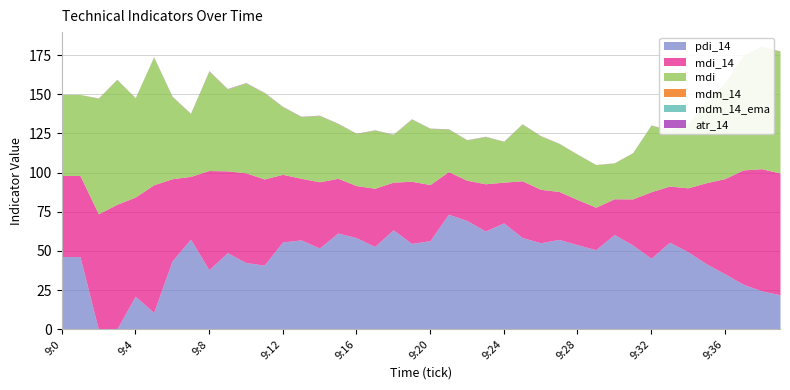

Reading left to right, what are all the values shown in this chart?

atr_14: 9:0=0.1	9:1=0.0	9:2=0.1	9:3=0.1	9:4=0.1	9:5=0.1	9:6=0.1	9:7=0.1	9:8=0.1	9:9=0.1	9:10=0.1	9:11=0.1	9:12=0.1	9:13=0.1	9:14=0.1	9:15=0.1	9:16=0.1	9:17=0.1	9:18=0.1	9:19=0.1	9:20=0.1	9:21=0.1	9:22=0.1	9:23=0.1	9:24=0.1	9:25=0.1	9:26=0.1	9:27=0.1	9:28=0.1	9:29=0.1	9:30=0.1	9:31=0.1	9:32=0.1	9:33=0.1	9:34=0.1	9:35=0.1	9:36=0.1	9:37=0.1	9:38=0.1	9:39=0.1
mdm_14_ema: 9:0=0.0	9:1=0.0	9:2=0.1	9:3=0.1	9:4=0.0	9:5=0.1	9:6=0.1	9:7=0.0	9:8=0.1	9:9=0.1	9:10=0.1	9:11=0.1	9:12=0.1	9:13=0.0	9:14=0.0	9:15=0.0	9:16=0.0	9:17=0.0	9:18=0.0	9:19=0.0	9:20=0.0	9:21=0.0	9:22=0.0	9:23=0.0	9:24=0.0	9:25=0.0	9:26=0.0	9:27=0.0	9:28=0.0	9:29=0.0	9:30=0.0	9:31=0.0	9:32=0.0	9:33=0.0	9:34=0.0	9:35=0.0	9:36=0.0	9:37=0.1	9:38=0.1	9:39=0.1
mdm_14: 9:0=0.0	9:1=0.0	9:2=0.1	9:3=0.1	9:4=0.0	9:5=0.1	9:6=0.1	9:7=0.0	9:8=0.1	9:9=0.1	9:10=0.1	9:11=0.1	9:12=0.1	9:13=0.0	9:14=0.0	9:15=0.0	9:16=0.0	9:17=0.0	9:18=0.0	9:19=0.0	9:20=0.0	9:21=0.0	9:22=0.0	9:23=0.0	9:24=0.0	9:25=0.0	9:26=0.0	9:27=0.0	9:28=0.0	9:29=0.0	9:30=0.0	9:31=0.0	9:32=0.0	9:33=0.0	9:34=0.0	9:35=0.0	9:36=0.0	9:37=0.1	9:38=0.1	9:39=0.1
mdi_14: 9:0=51.7	9:1=51.7	9:2=73.7	9:3=79.7	9:4=63.3	9:5=81.5	9:6=52.5	9:7=40.1	9:8=63.3	9:9=52.2	9:10=57.3	9:11=55.0	9:12=43.2	9:13=39.4	9:14=42.3	9:15=34.9	9:16=33.2	9:17=37.1	9:18=30.4	9:19=39.7	9:20=35.8	9:21=27.2	9:22=25.7	9:23=30.2	9:24=26.0	9:25=36.2	9:26=34.1	9:27=30.6	9:28=28.8	9:29=27.1	9:30=22.8	9:31=29.4	9:32=42.5	9:33=35.9	9:34=40.8	9:35=51.8	9:36=60.7	9:37=73.0	9:38=77.9	9:39=77.8
mdi: 9:0=51.7	9:1=51.7	9:2=73.7	9:3=79.7	9:4=63.3	9:5=81.5	9:6=52.5	9:7=40.1	9:8=63.3	9:9=52.2	9:10=57.3	9:11=55.0	9:12=43.2	9:13=39.4	9:14=42.3	9:15=34.9	9:16=33.2	9:17=37.1	9:18=30.4	9:19=39.7	9:20=35.8	9:21=27.2	9:22=25.7	9:23=30.2	9:24=26.0	9:25=36.2	9:26=34.1	9:27=30.6	9:28=28.8	9:29=27.1	9:30=22.8	9:31=29.4	9:32=42.5	9:33=35.9	9:34=40.8	9:35=51.8	9:36=60.7	9:37=73.0	9:38=77.9	9:39=77.8
pdi_14: 9:0=46.4	9:1=46.4	9:2=0.0	9:3=0.0	9:4=21.1	9:5=10.7	9:6=43.6	9:7=57.5	9:8=37.9	9:9=48.8	9:10=42.6	9:11=40.9	9:12=55.7	9:13=57.0	9:14=51.8	9:15=61.4	9:16=58.4	9:17=52.8	9:18=63.4	9:19=54.8	9:20=56.5	9:21=73.4	9:22=69.4	9:23=62.7	9:24=67.8	9:25=58.5	9:26=55.2	9:27=57.3	9:28=53.9	9:29=50.7	9:30=60.4	9:31=53.7	9:32=45.3	9:33=55.5	9:34=49.4	9:35=41.8	9:36=35.4	9:37=28.7	9:38=24.5	9:39=21.9